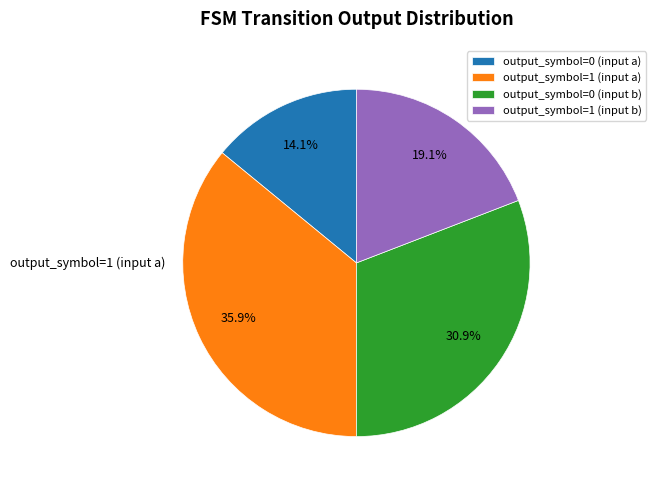

What percentage is the output_symbol=0 (input a) slice, to the nearest percent?

14%